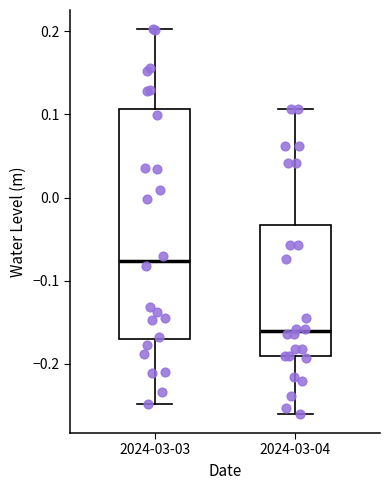

Which box is the tallest, from its lower edge to its upper edge?

2024-03-03